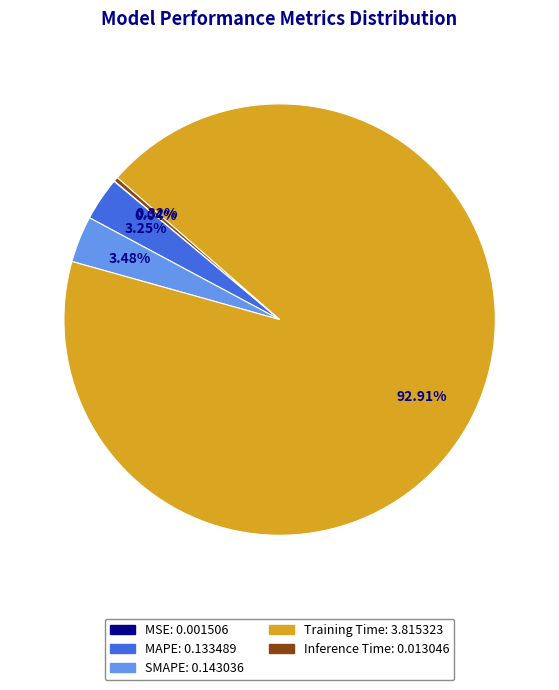

Combined, do Training Time and Inference Time account for over 50%?

Yes